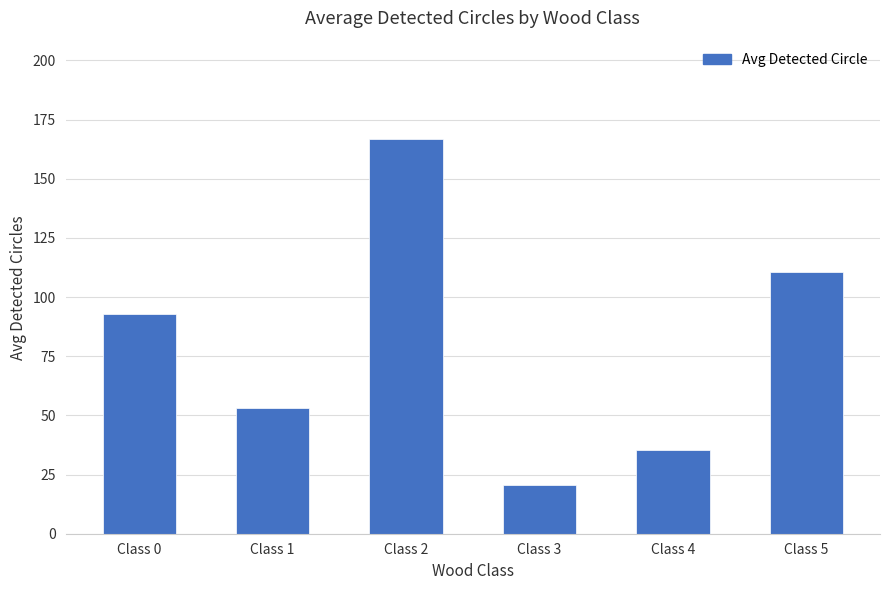

What is the greatest value displayed?

166.7